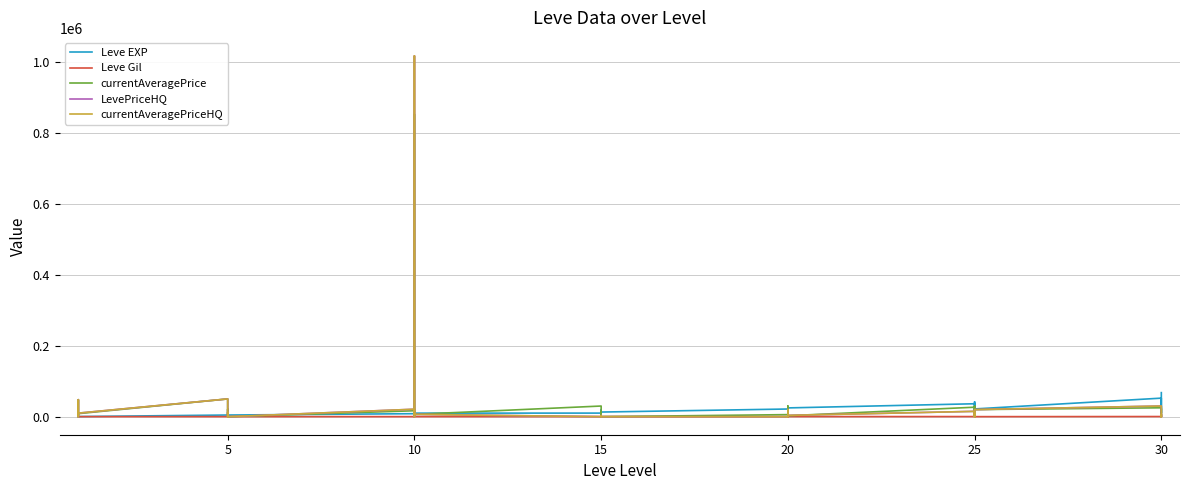

What is the sum of the currentAveragePriceHQ values at 15 and 20?

1200